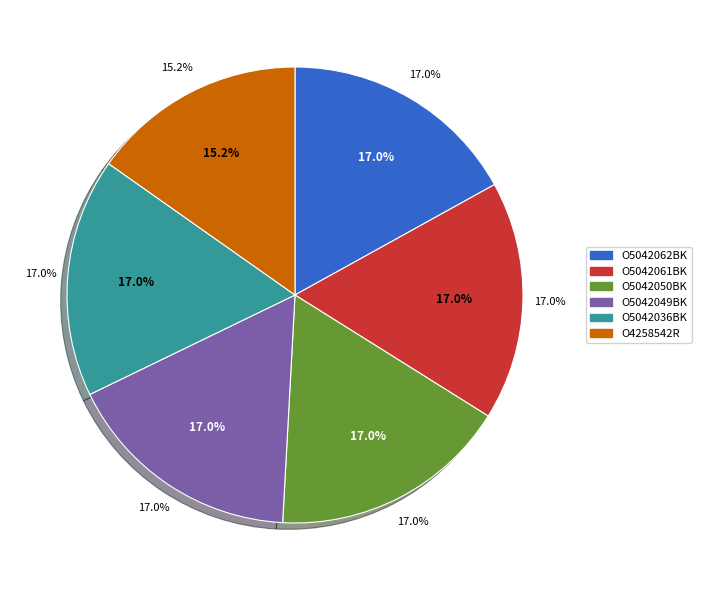

What percentage is NOT represented by O5042049BK?

83.0%